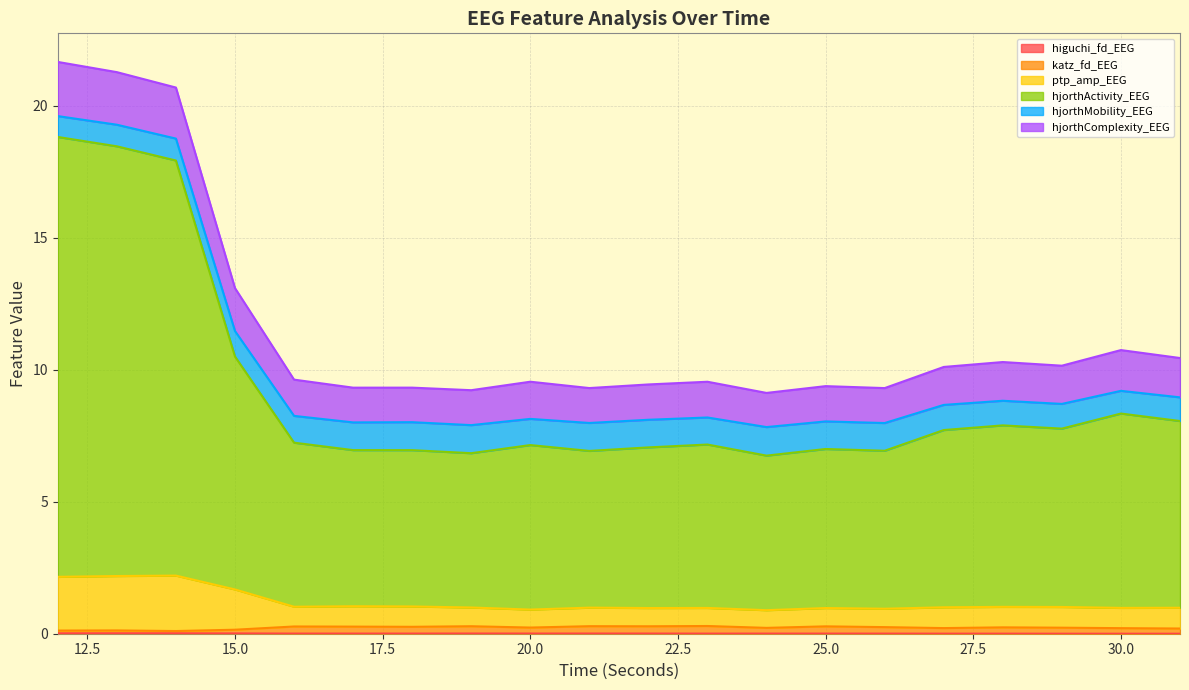

Which series changed the most between 17 and 29?

hjorthActivity_EEG